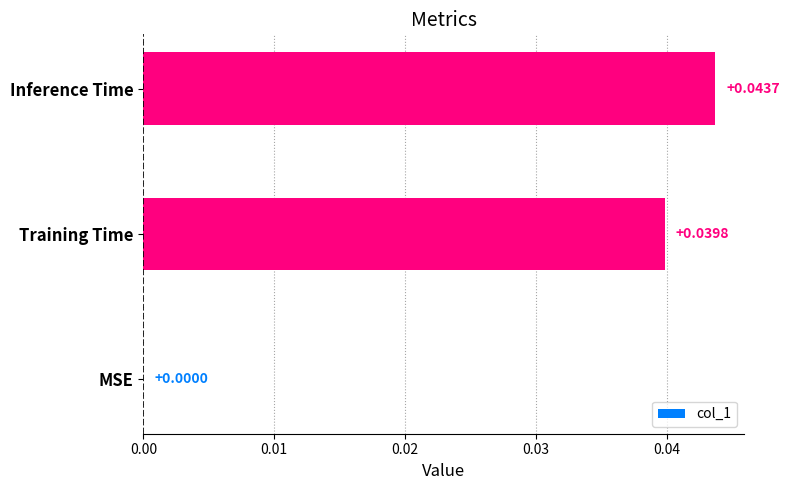

Between Training Time and Inference Time, which is larger?

Inference Time